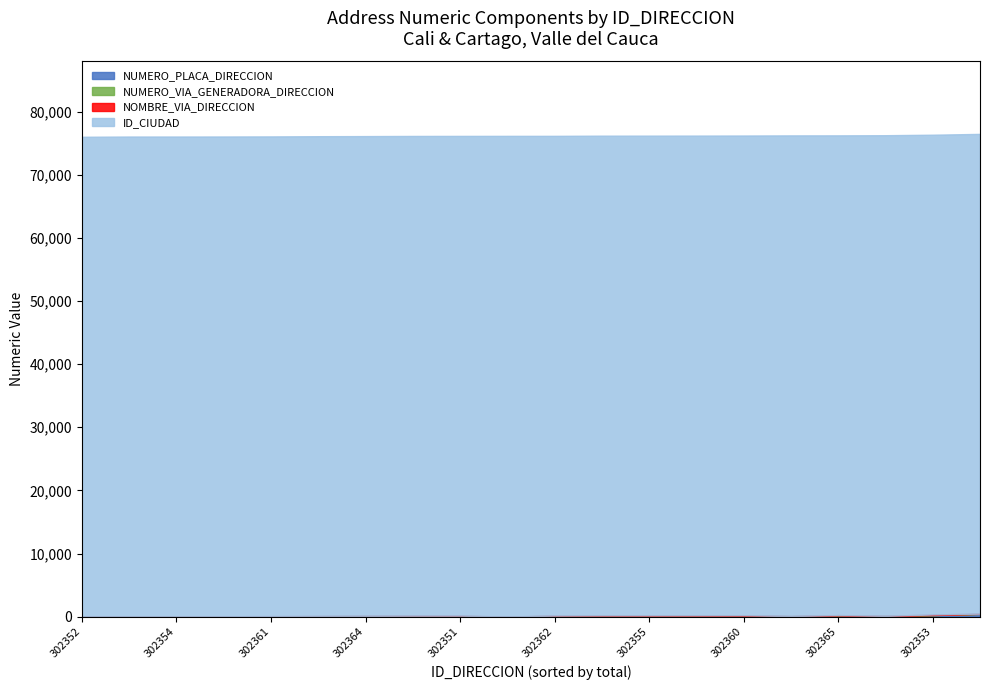

What is the approximate value of NUMERO_VIA_GENERADORA_DIRECCION at 302361, to the nearest 5?

10